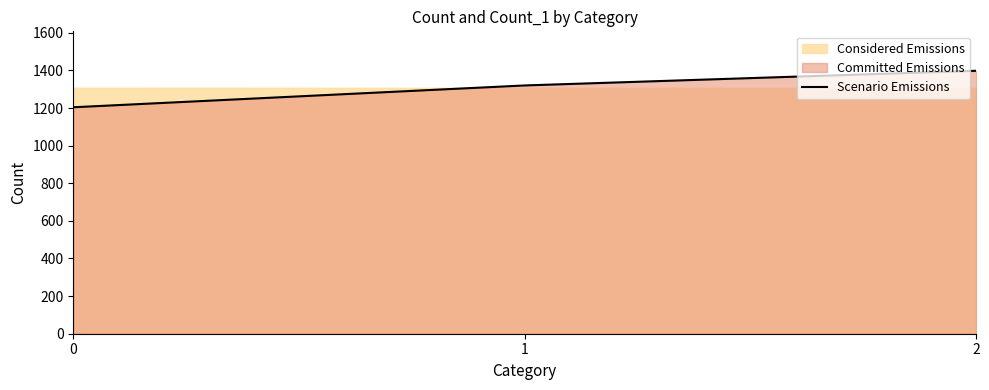

Count the values in the range 1204 to 1398.

3